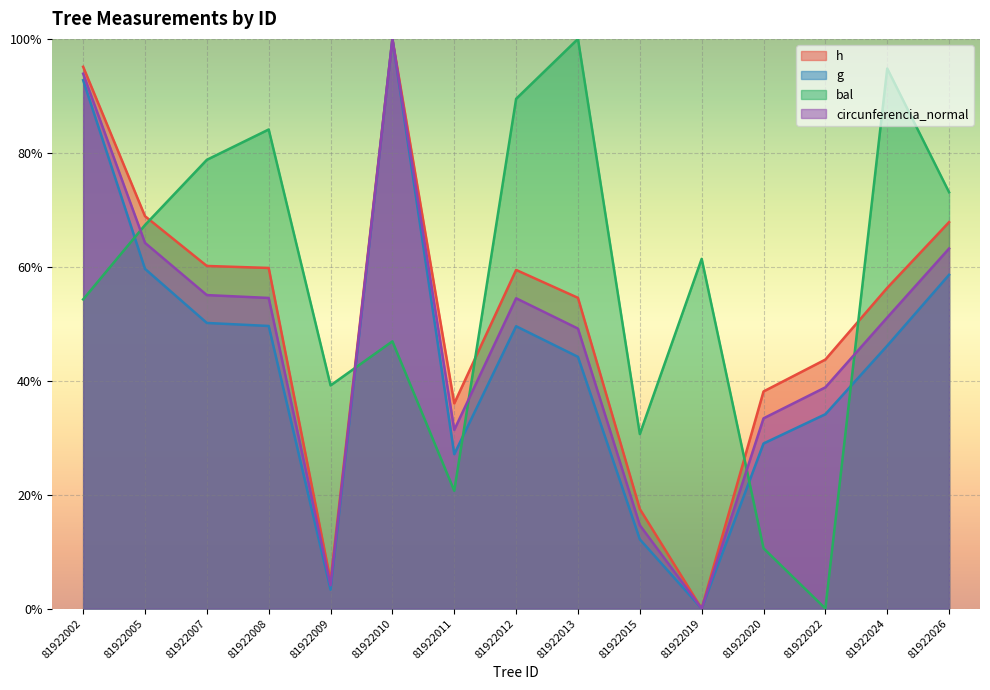

Reading left to right, list all the values displayed in this chart.

h: 1.0	0.7	0.6	0.6	0.0	1.0	0.4	0.6	0.5	0.2	0.0	0.4	0.4	0.6	0.7
g: 0.9	0.6	0.5	0.5	0.0	1.0	0.3	0.5	0.4	0.1	0.0	0.3	0.3	0.5	0.6
bal: 0.5	0.7	0.8	0.8	0.4	0.5	0.2	0.9	1.0	0.3	0.6	0.1	0.0	0.9	0.7
circunferencia_normal: 0.9	0.6	0.6	0.5	0.0	1.0	0.3	0.5	0.5	0.1	0.0	0.3	0.4	0.5	0.6